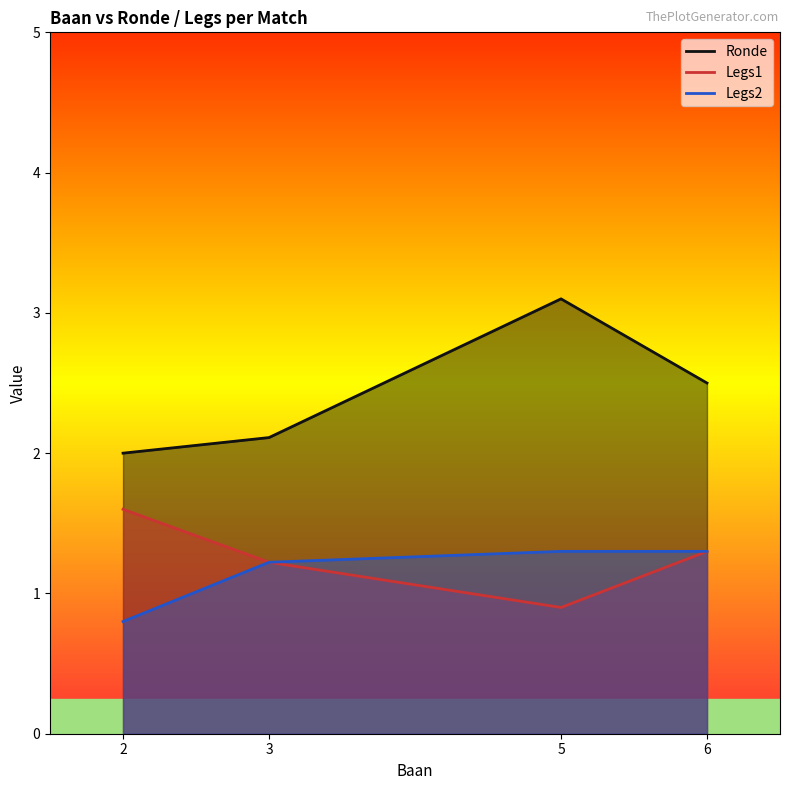

True or false: Legs2 and Legs1 cross at least once.

False